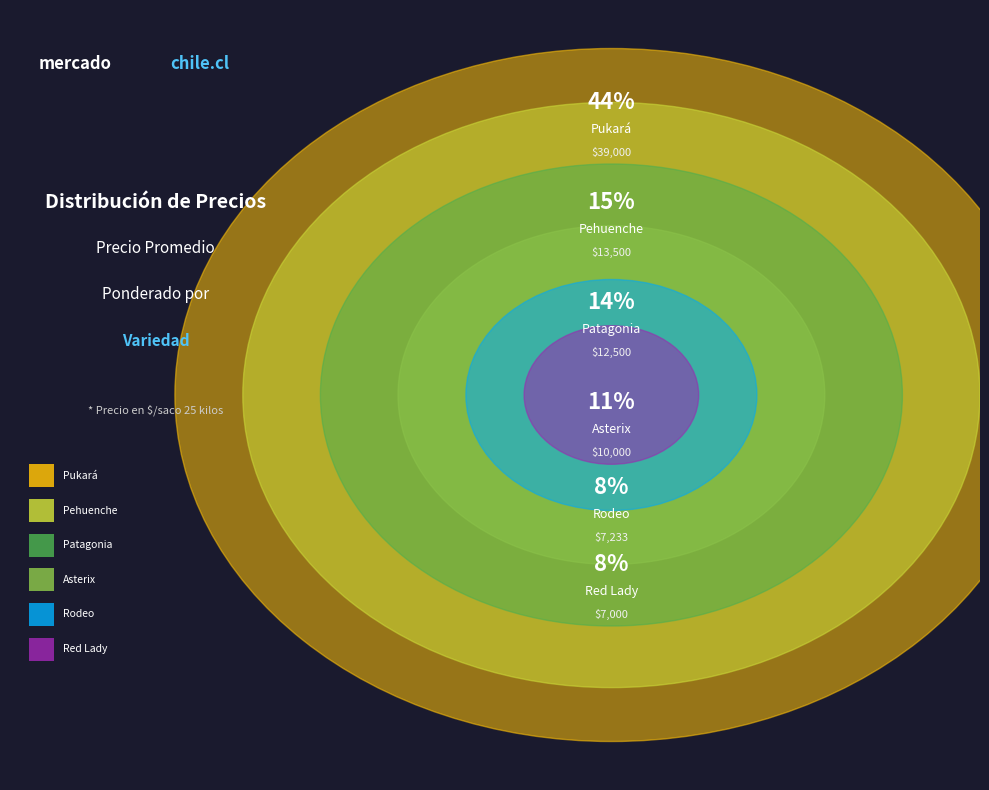

Is the sum of Patagonia and Red Lady greater than half?

No